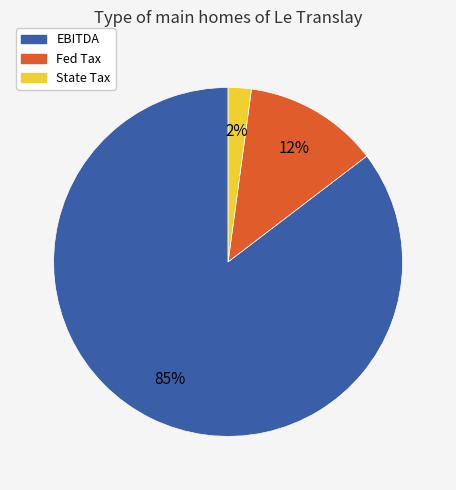

What percentage is the Fed Tax slice, to the nearest percent?

12%